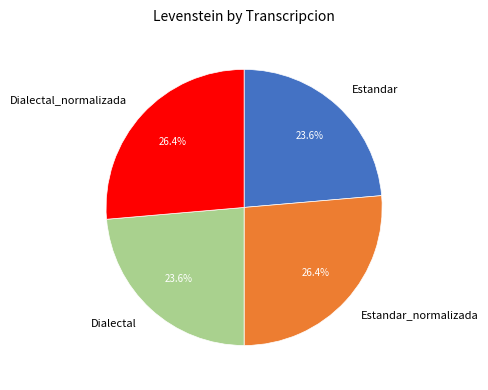

To the nearest percent, what portion does Dialectal represent?

24%